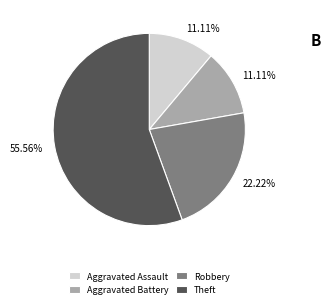

Which category has the biggest portion of the pie?

Theft